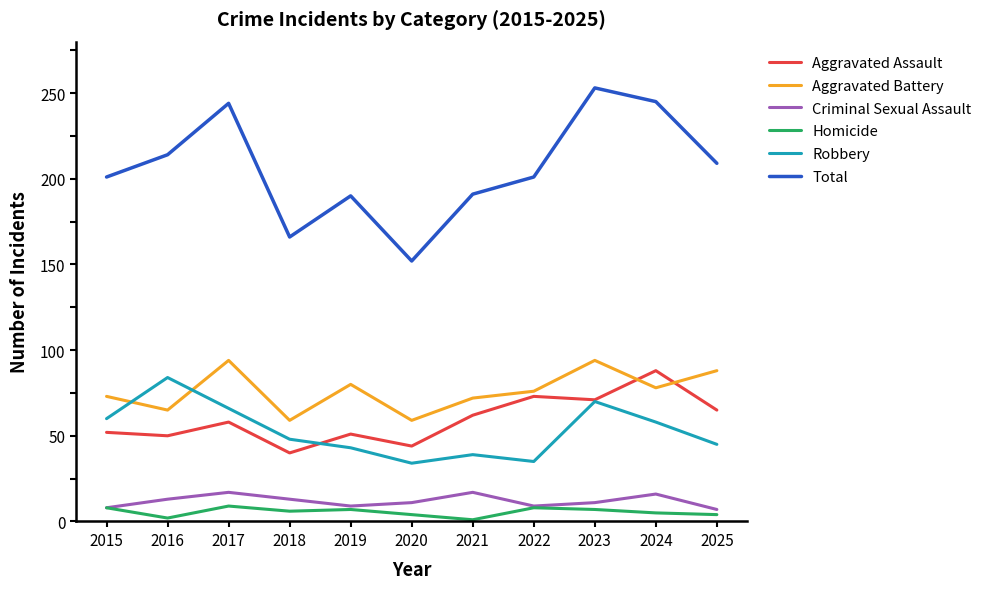

Read the Homicide value at 2018.

6